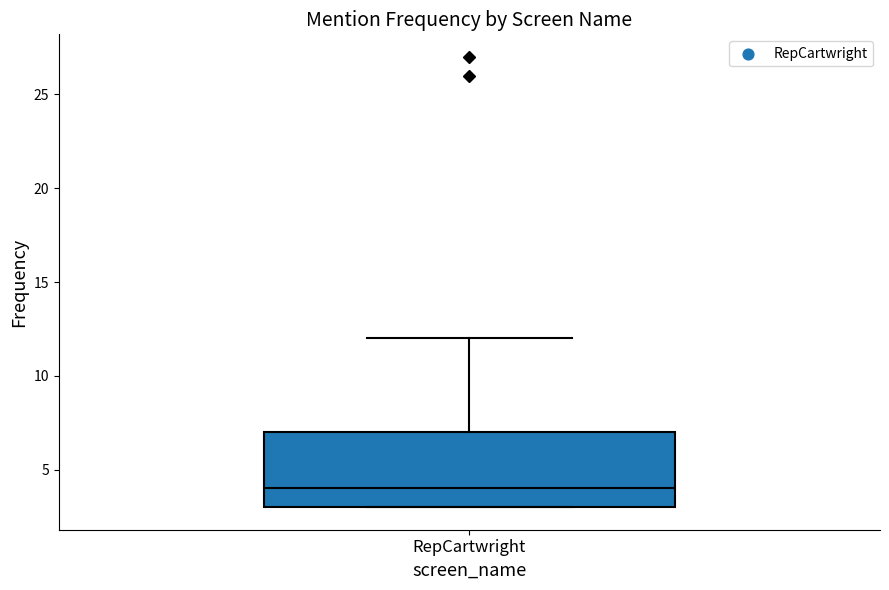

Read this box plot against the y-axis: the position of the median line, the range covered by the box, and the ends of both whiskers. The values are not printed on the chart, so give them approximately, as read against the axis.

median 4, box 3 to 7, whiskers 3 to 12